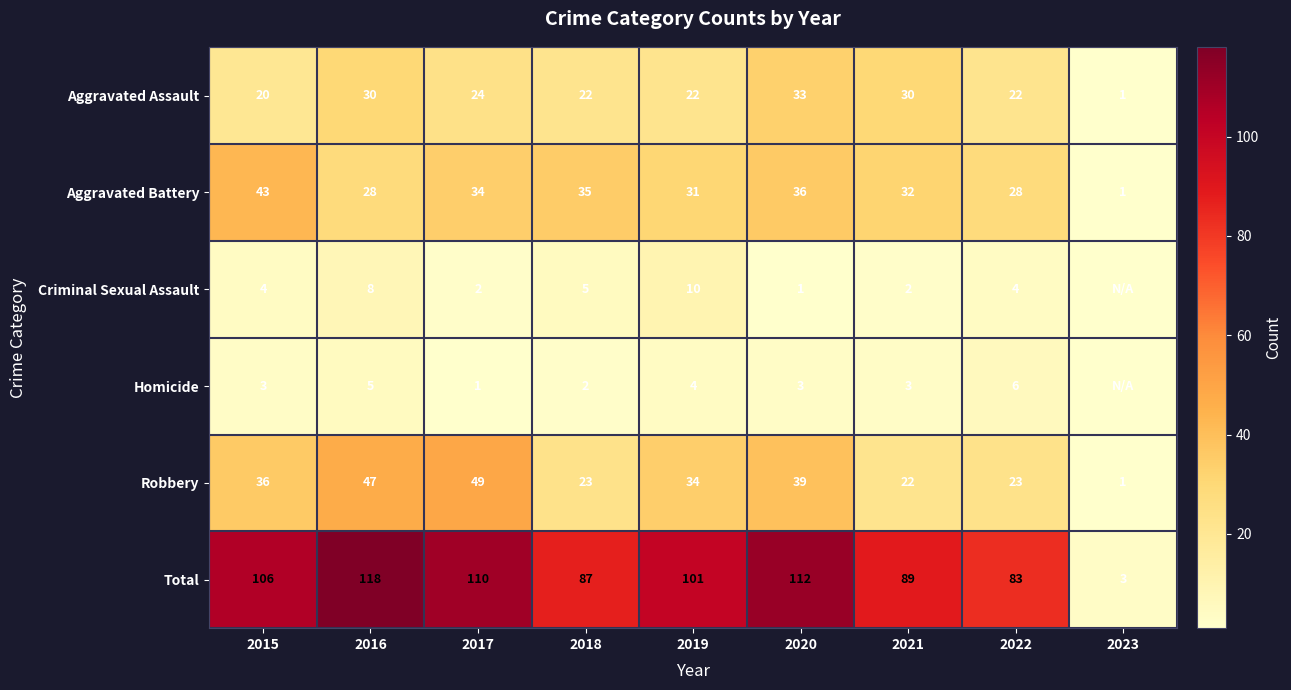

Count the number of data series in this chart.

6